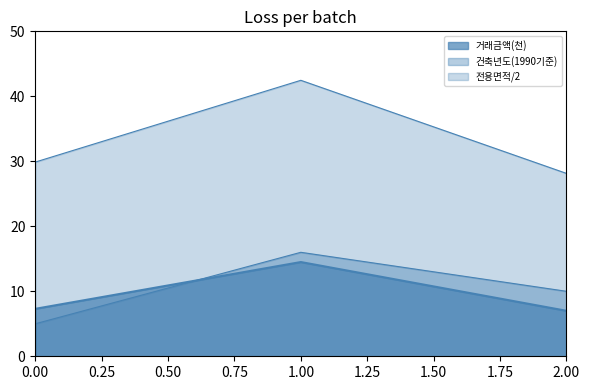

How many values in the 건축년도 series are below 10?

1